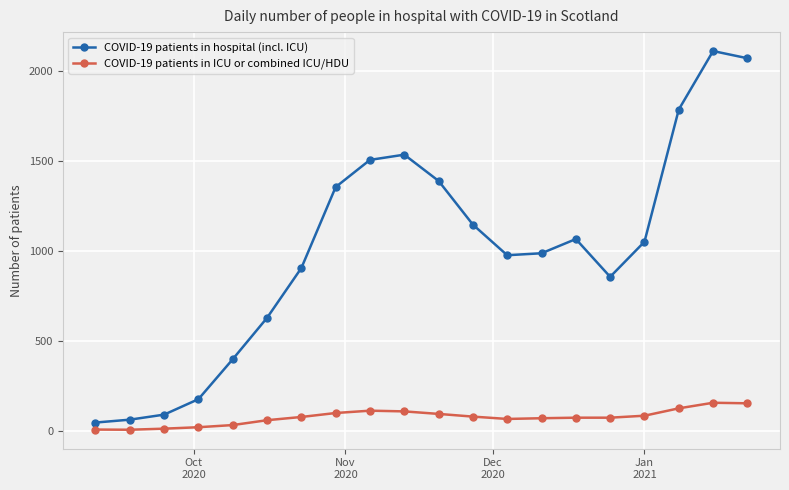

Which series has the largest range (max minus min)?

COVID-19 patients in hospital (incl. ICU)